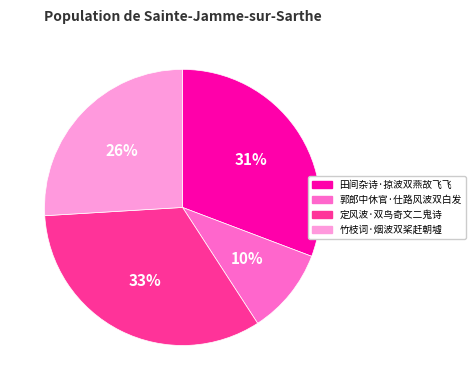

Rank the categories by value from highest to lowest.

定风波·双鸟奇文二鬼诗, 田间杂诗·掠波双燕故飞飞, 竹枝词·烟波双桨赶朝墟, 郭郎中休官·仕路风波双白发